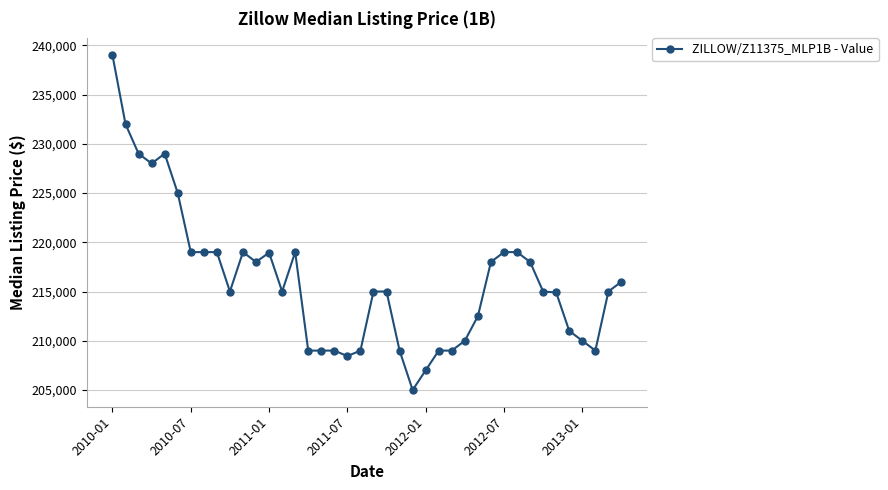

What is the value of the 9th point from the left?

219000